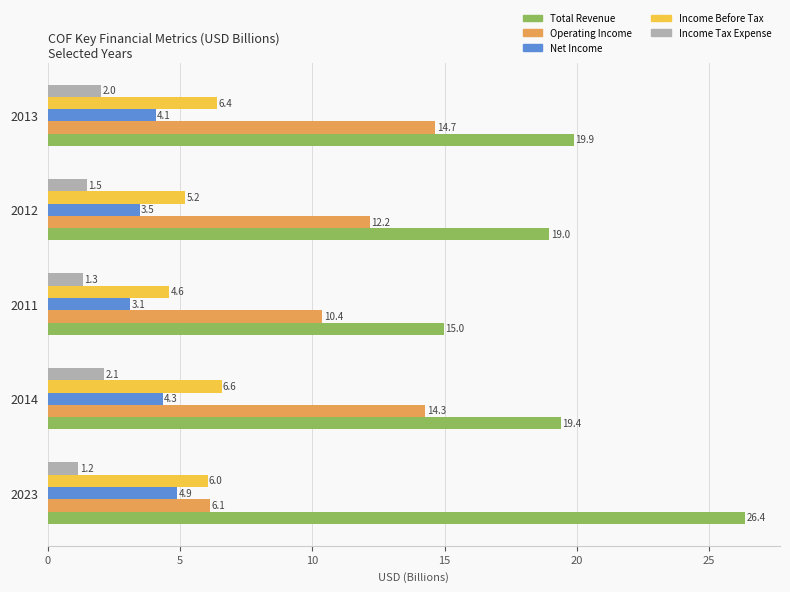

Where is Total Revenue nearest to the value 20?

2013